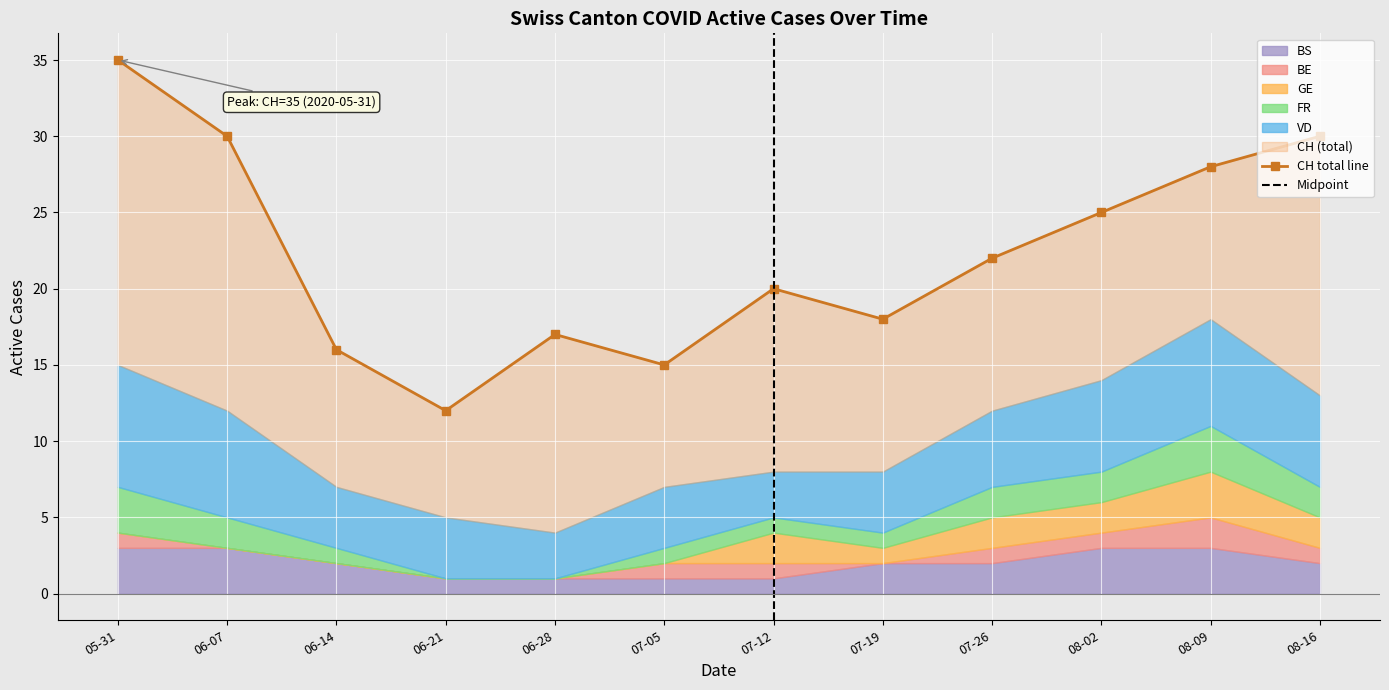

True or false: CH and BS intersect in this chart.

False